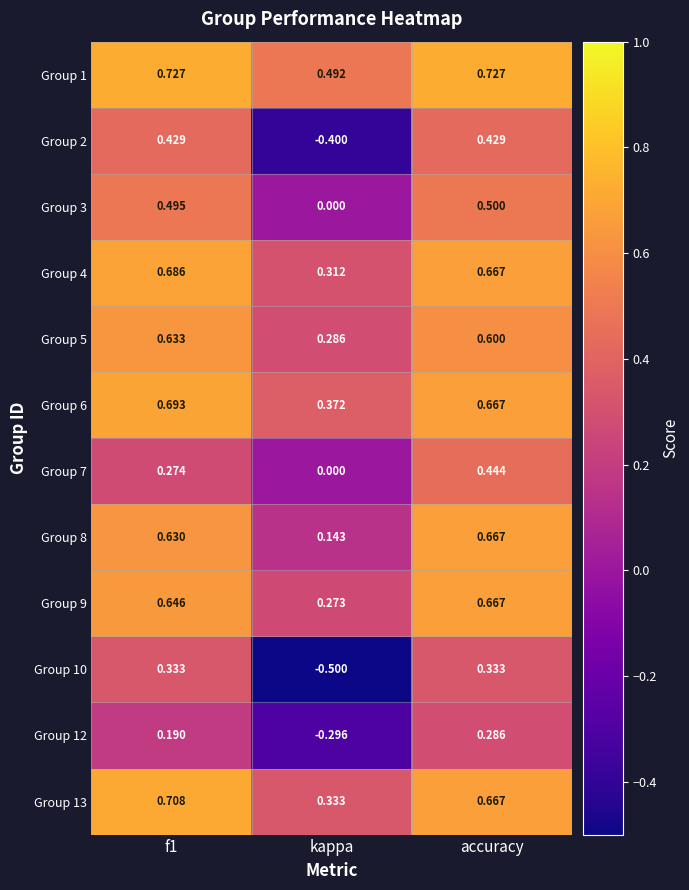

Which category has the lowest value in the Group 7 series?

kappa